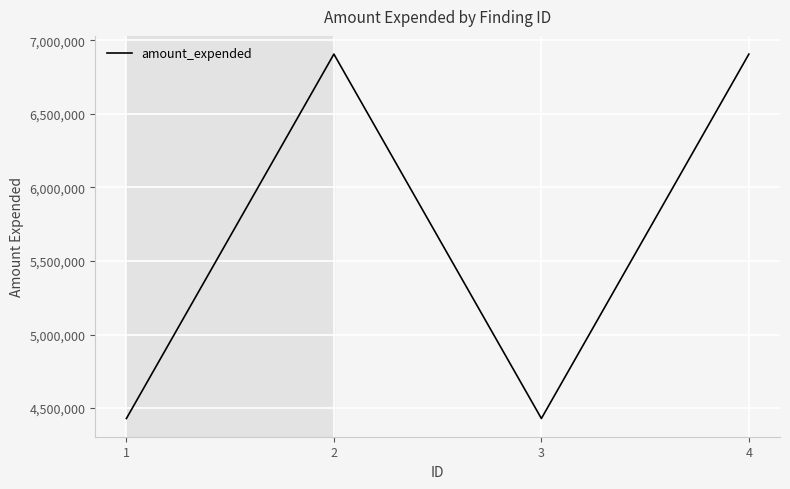

What is the change in value from 1 to 2?

+2477204